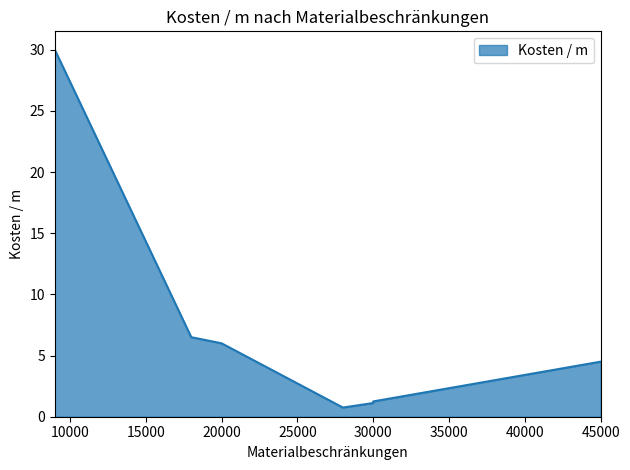

Does the chart have visible grid lines?

No